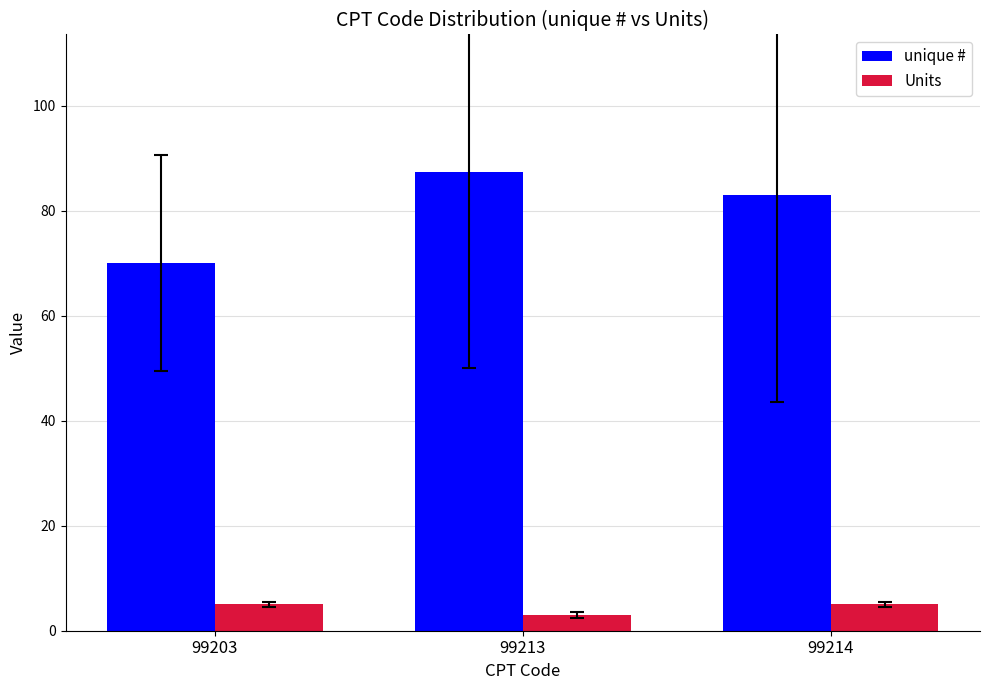

Rank the series at 99203 from highest to lowest value.

unique #, Units